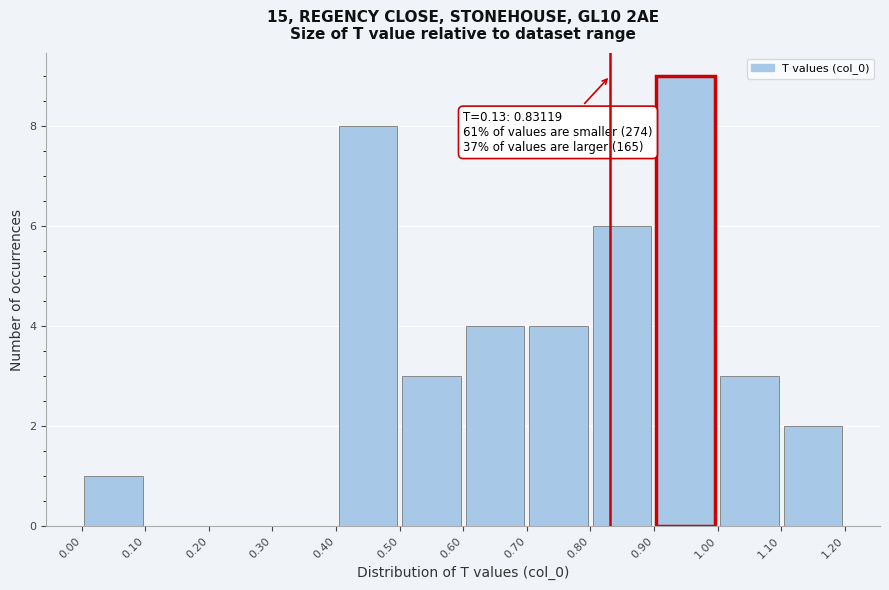

Over which range of the x-axis is the bar tallest?

0.90 to 1.00